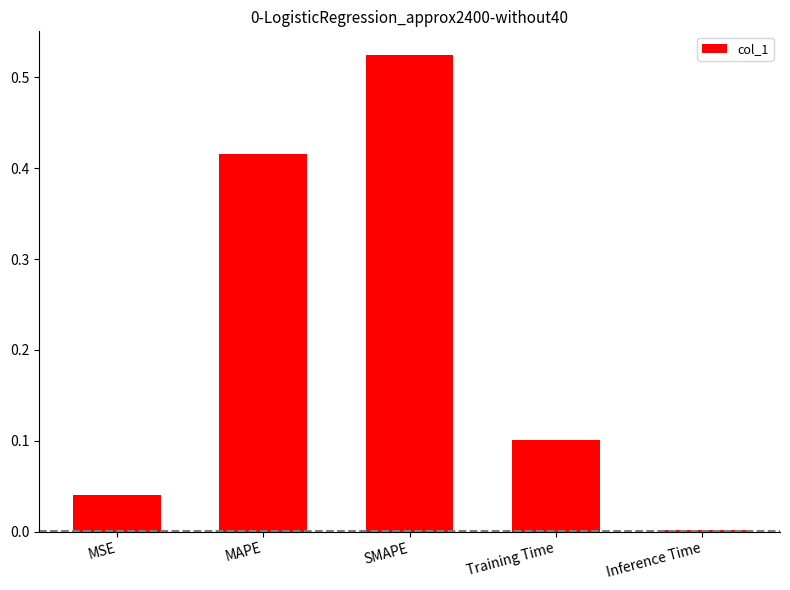

At which category does the chart reach its peak across all series?

SMAPE